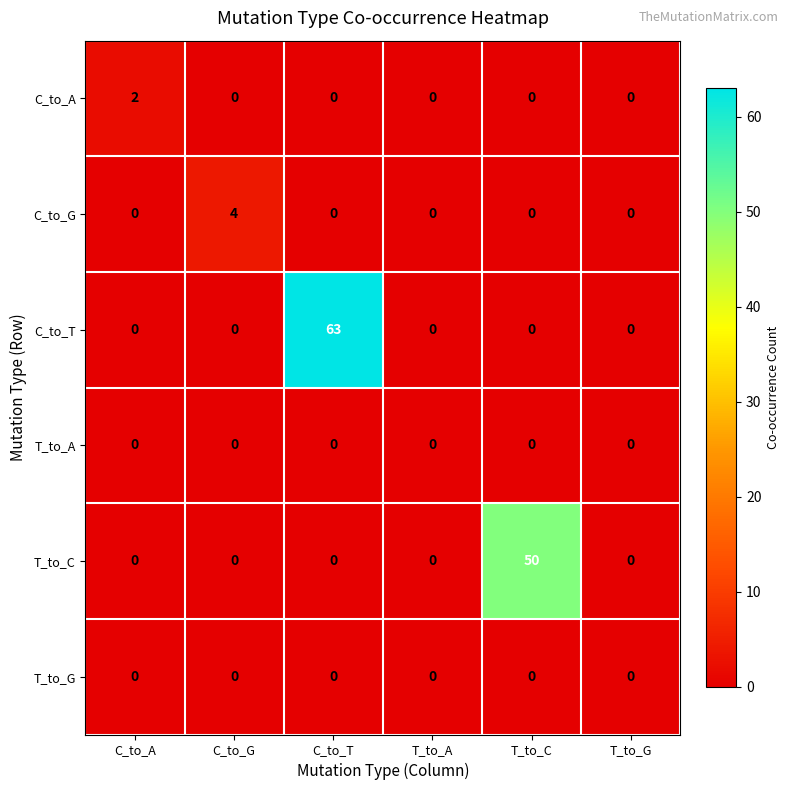

At how many categories does at least one series exceed 44?

2